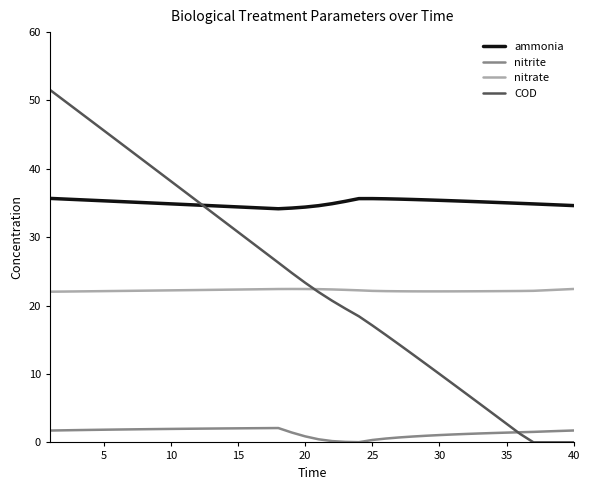

True or false: ammonia and nitrate cross at least once.

False